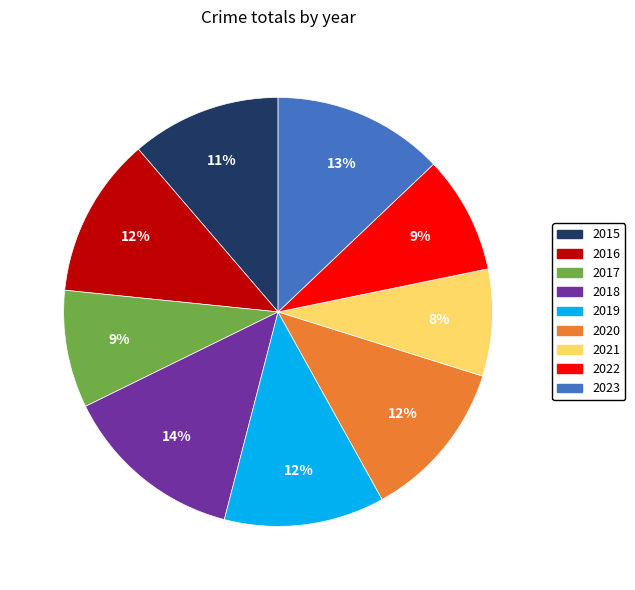

Which category has the biggest portion of the pie?

2018